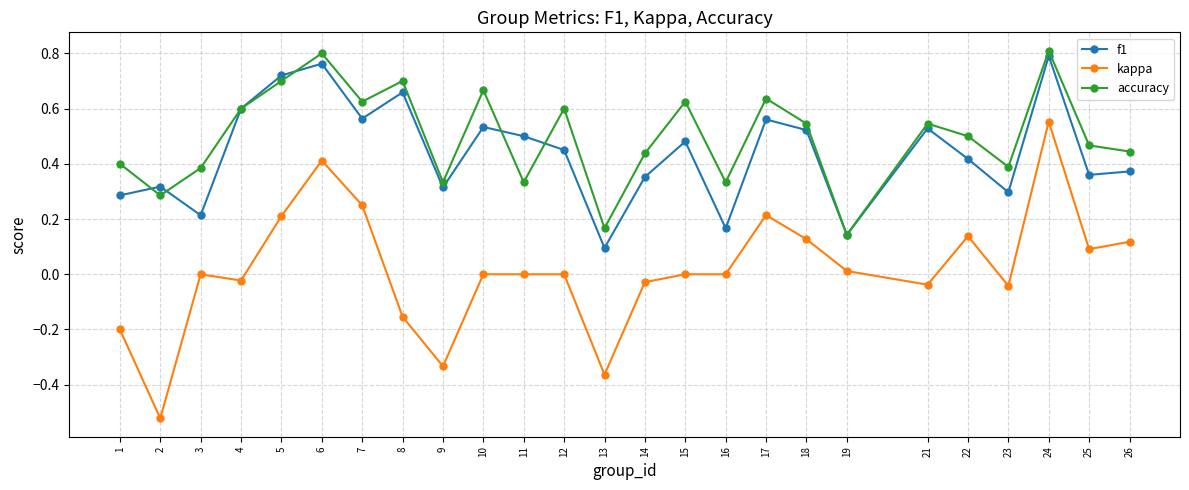

True or false: accuracy and kappa intersect in this chart.

False